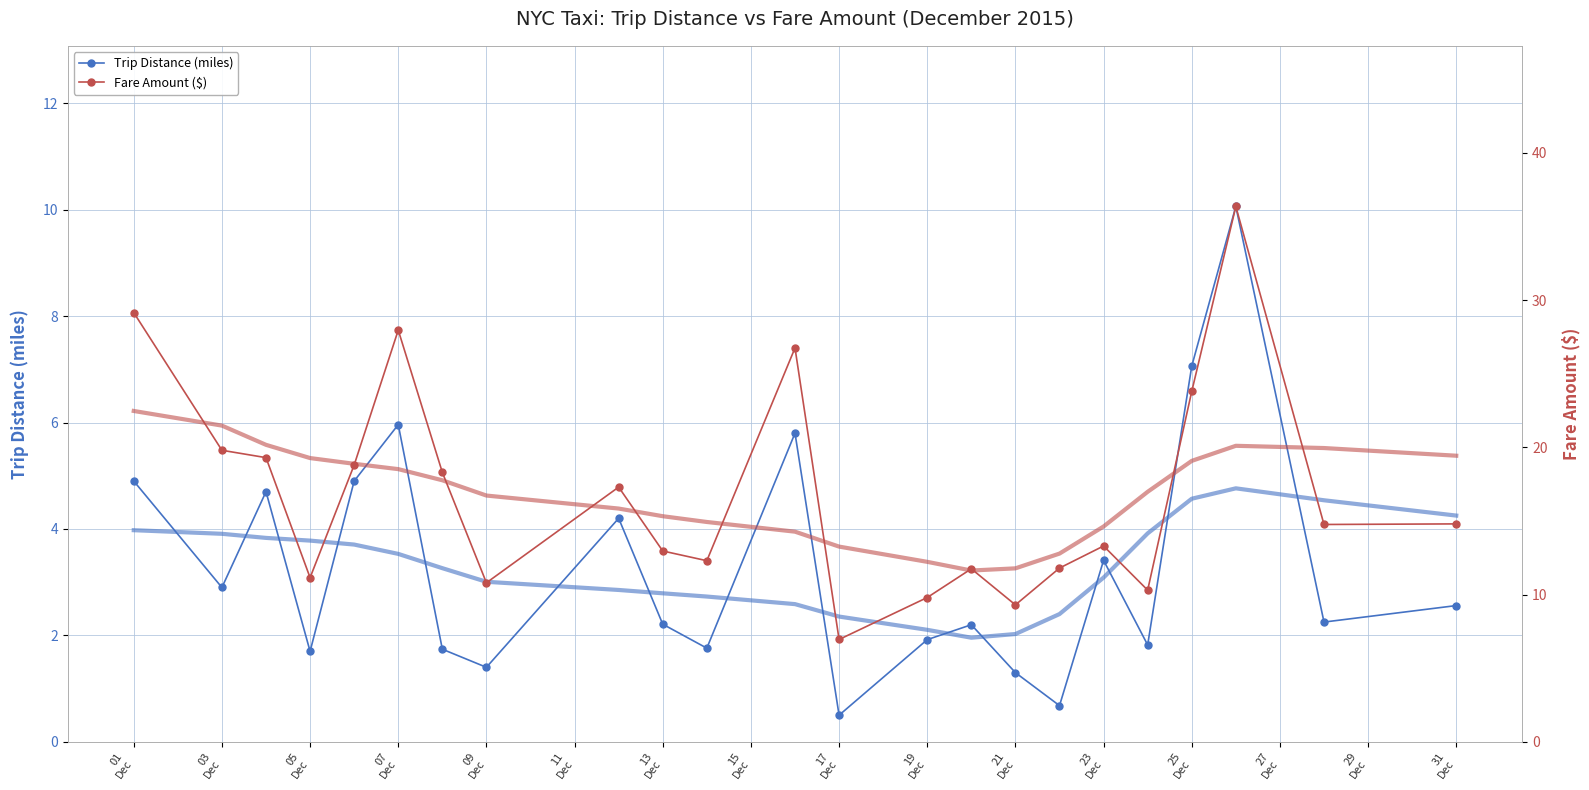

True or false: Fare Amount ($) and Trip Distance (miles) intersect in this chart.

False